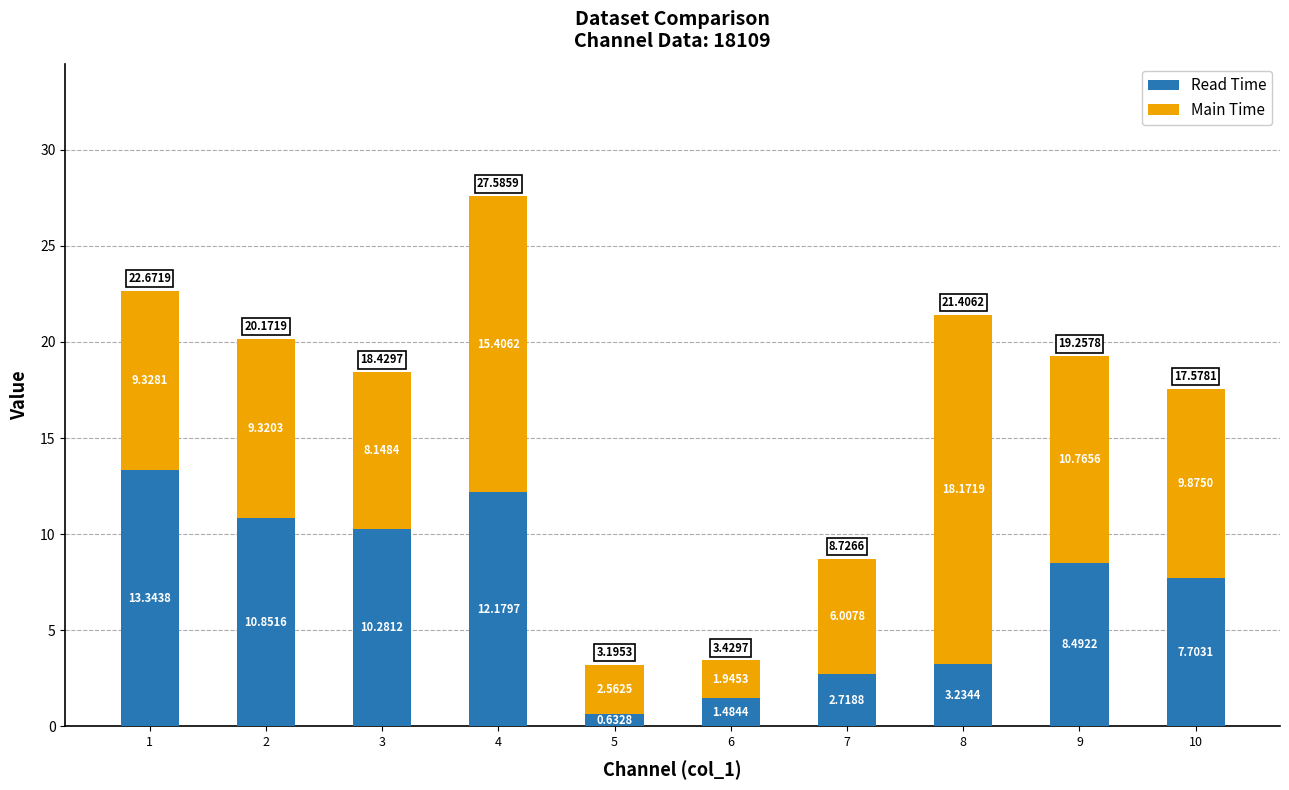

Count the number of data series in this chart.

2